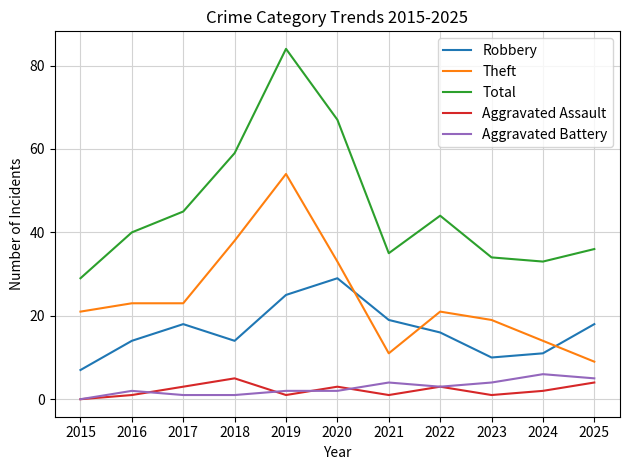

True or false: Robbery has more than 1 interior local peaks.

True